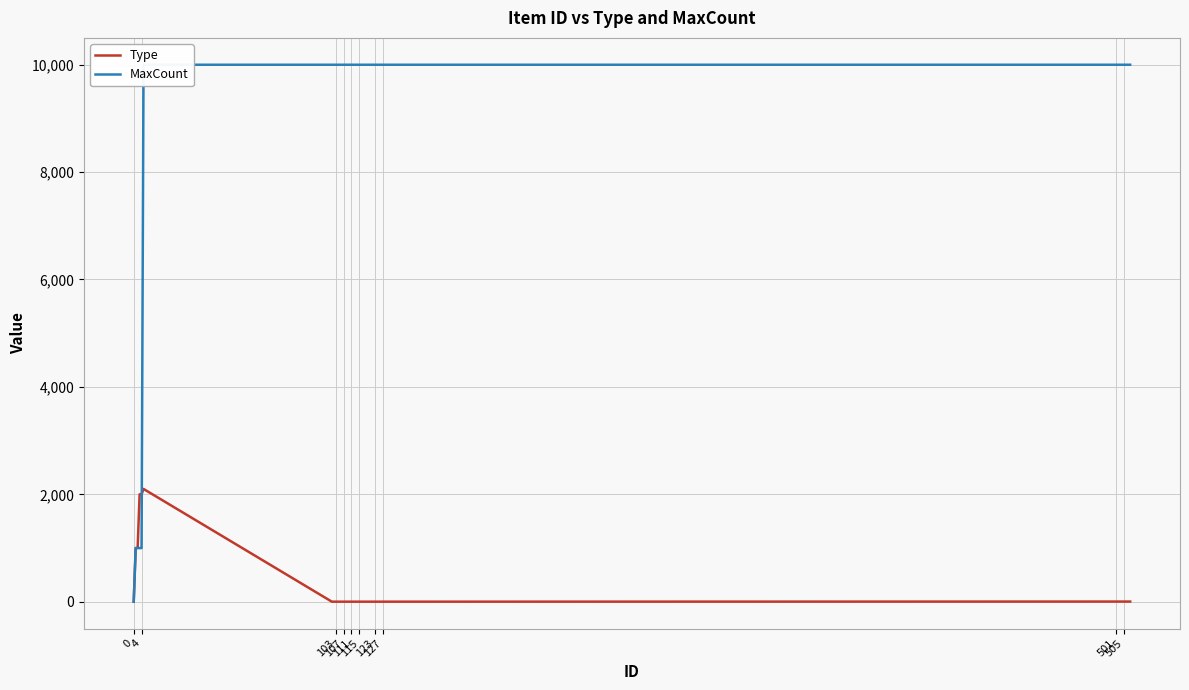

Reading left to right, extract all data points from this chart.

Type: 0	1000	1001	2000	2000	2100	1	1	1	1	1	1	1	1	1	1	1	1	1	1	1	1	1	1	1	1	1	1	1	1	1	3	3	3	3	3	3	3	3	3
MaxCount: 1	999	999	999	999	9999	9999	9999	9999	9999	9999	9999	9999	9999	9999	9999	9999	9999	9999	9999	9999	9999	9999	9999	9999	9999	9999	9999	9999	9999	9999	9999	9999	9999	9999	9999	9999	9999	9999	9999